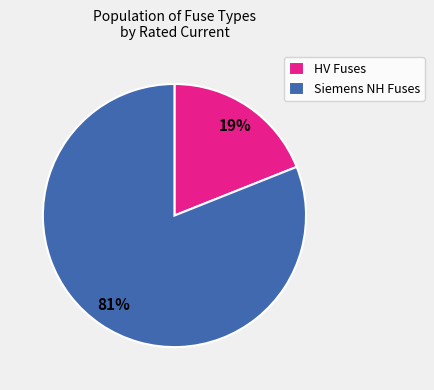

Between Siemens NH Fuses and HV Fuses, which is larger?

Siemens NH Fuses